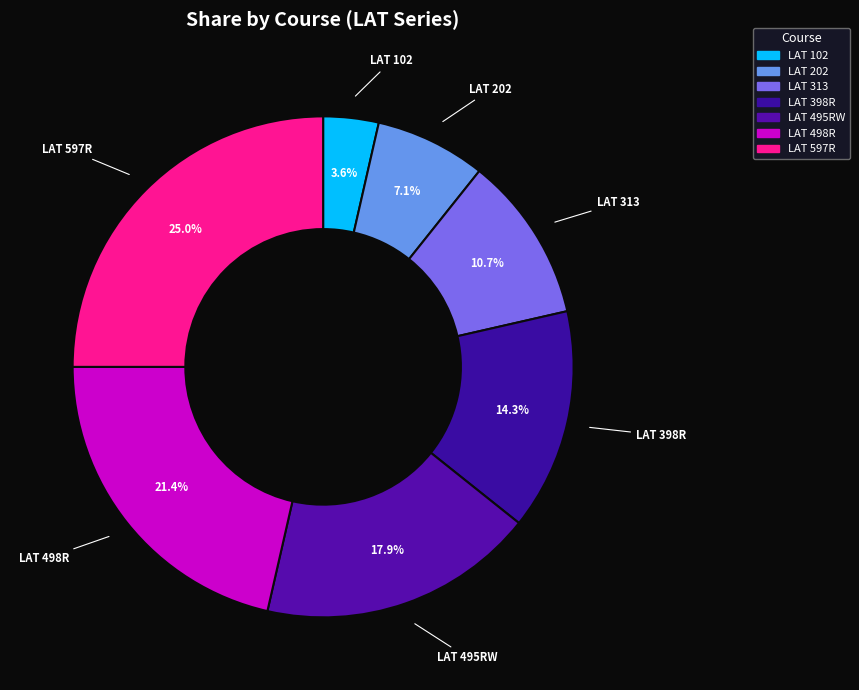

Is it true that LAT 498R is 27% of the pie?

False